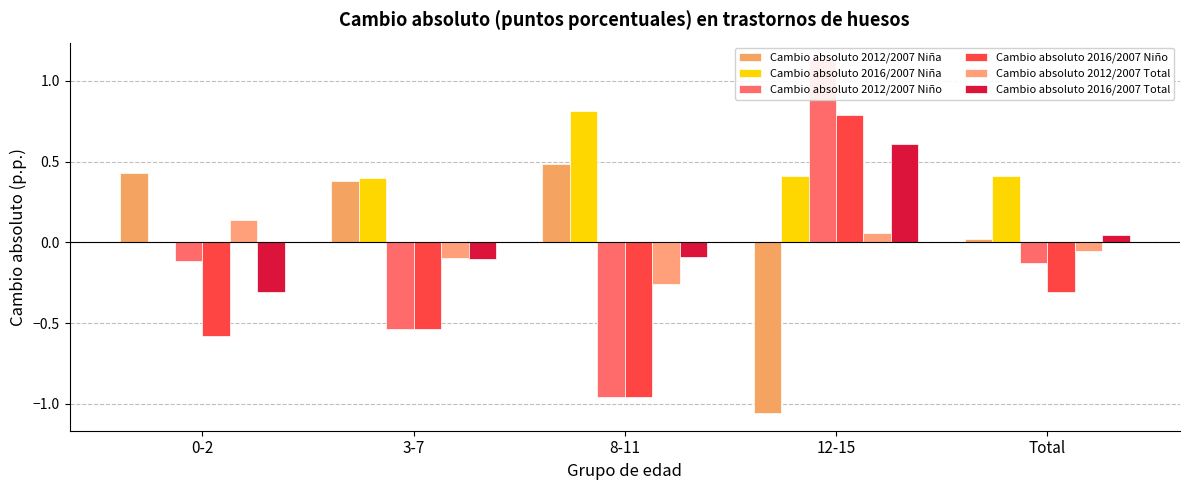

What position from the right is Total?

1